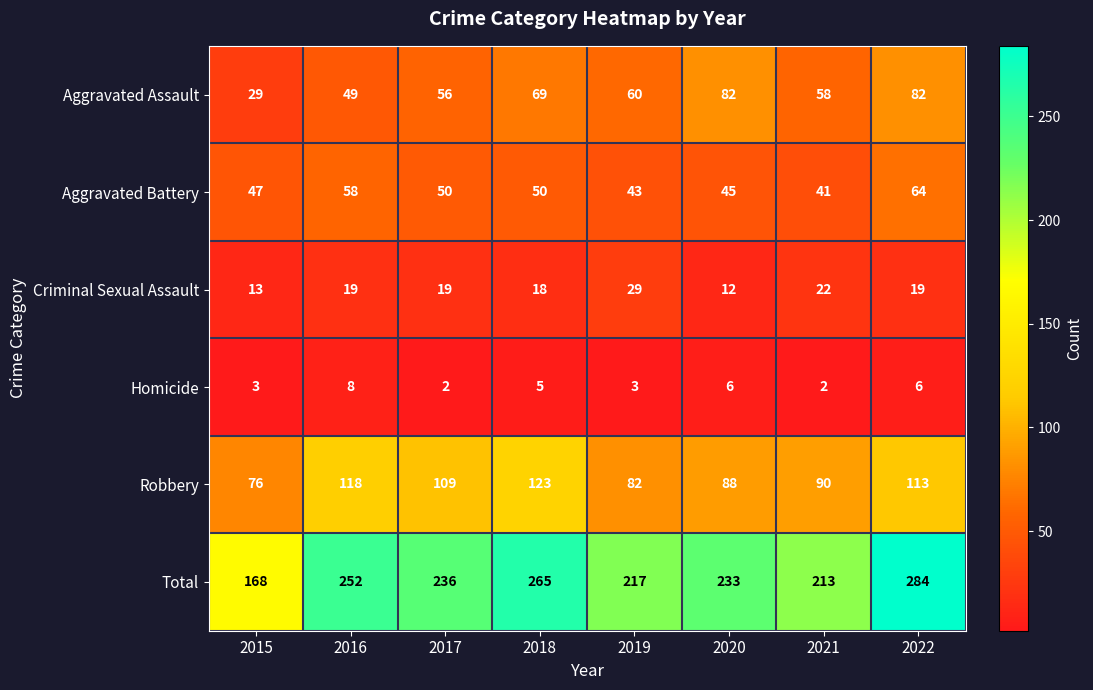

Which series has the largest total across all categories?

Total